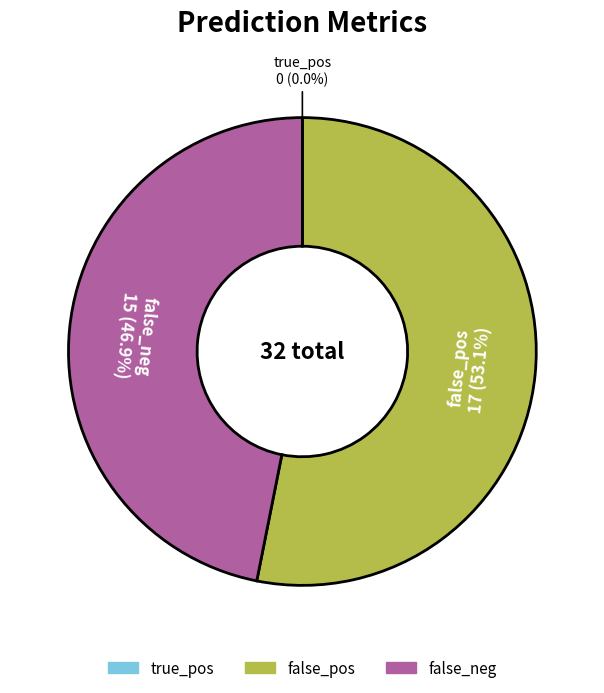

To the nearest percent, what is the difference between the largest and smallest slice percentages?

53%